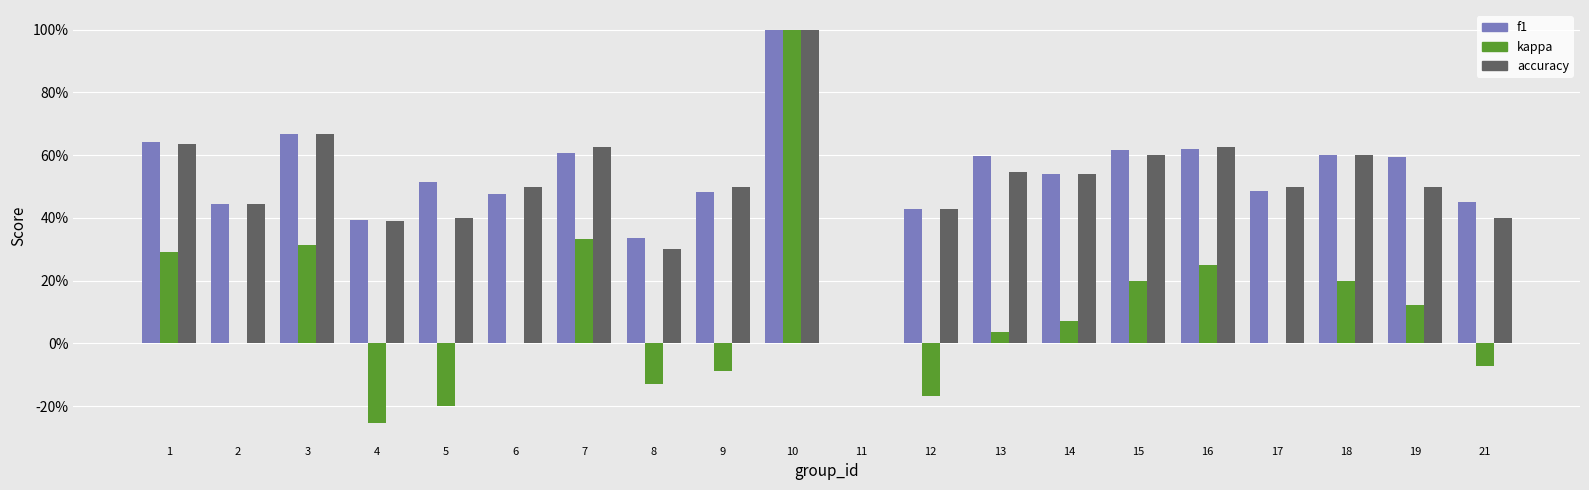

Reading left to right, extract all data points from this chart.

f1: 0.6	0.4	0.7	0.4	0.5	0.5	0.6	0.3	0.5	1.0	0.0	0.4	0.6	0.5	0.6	0.6	0.5	0.6	0.6	0.5
kappa: 0.3	0.0	0.3	-0.3	-0.2	0.0	0.3	-0.1	-0.1	1.0	0.0	-0.2	0.0	0.1	0.2	0.2	0.0	0.2	0.1	-0.1
accuracy: 0.6	0.4	0.7	0.4	0.4	0.5	0.6	0.3	0.5	1.0	0.0	0.4	0.5	0.5	0.6	0.6	0.5	0.6	0.5	0.4